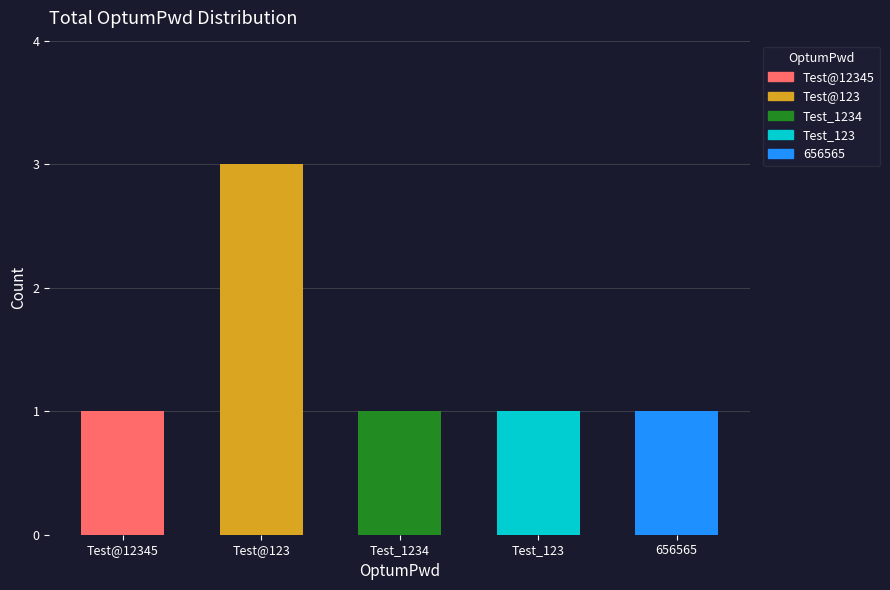

List the labels in order of value, smallest first.

Test@12345, Test_1234, Test_123, 656565, Test@123